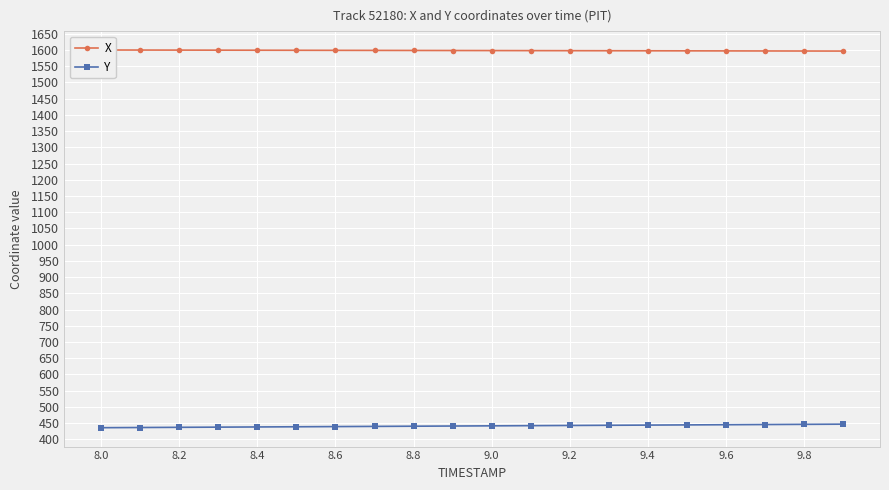

True or false: Y and X cross at least once.

False